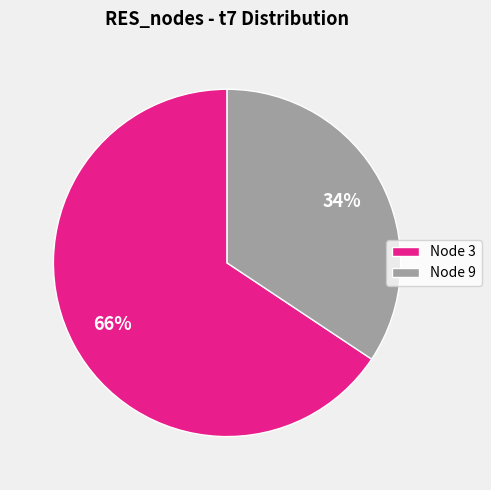

What percentage is the Node 3 slice, to the nearest percent?

66%